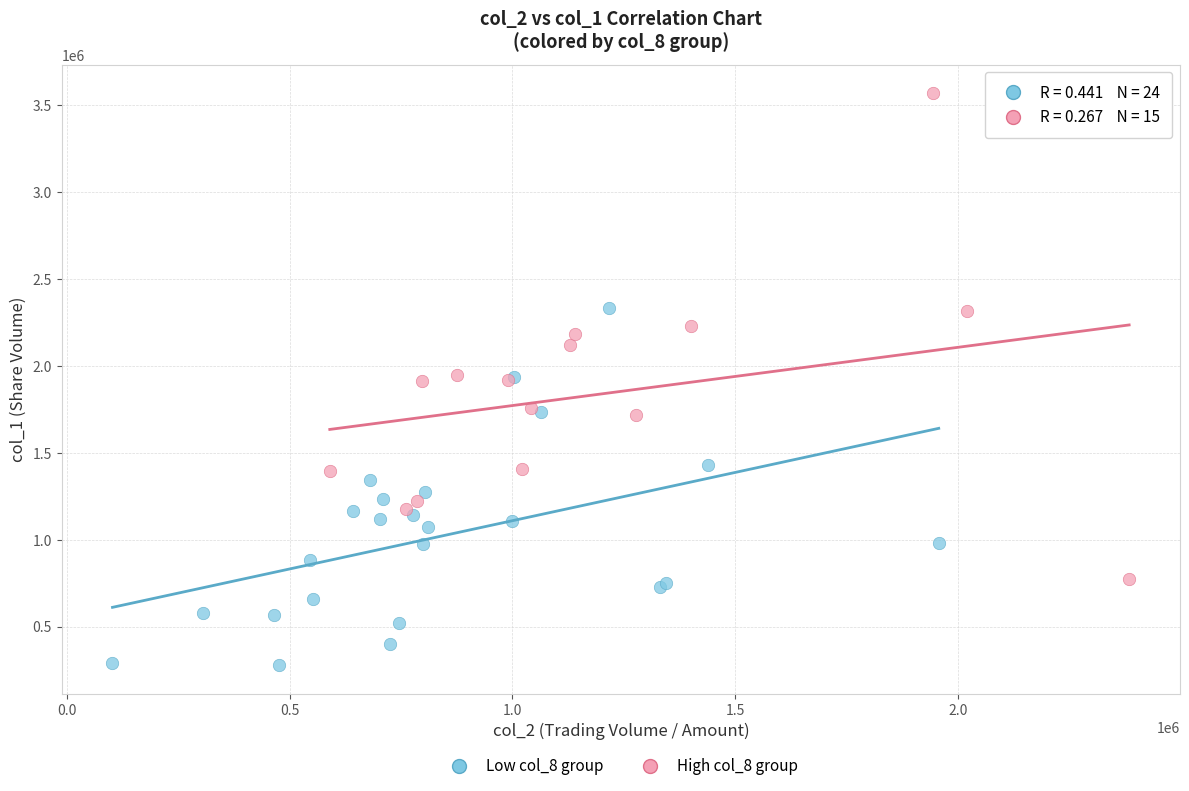

Which series has the widest spread of Y values?

High col_8 group